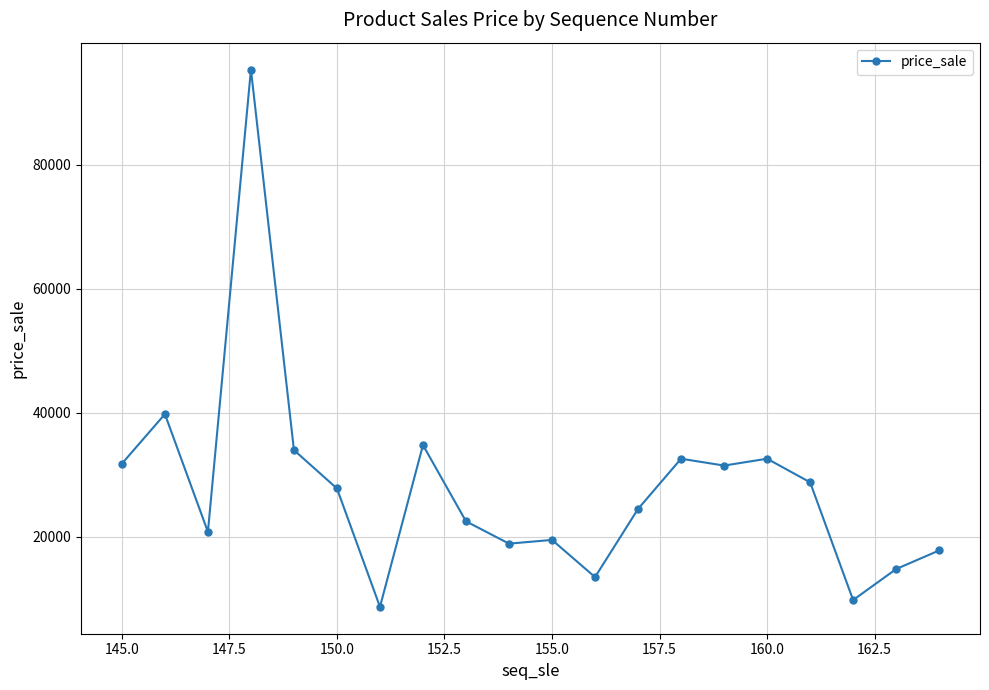

What is the difference between the maximum and minimum values?

86700